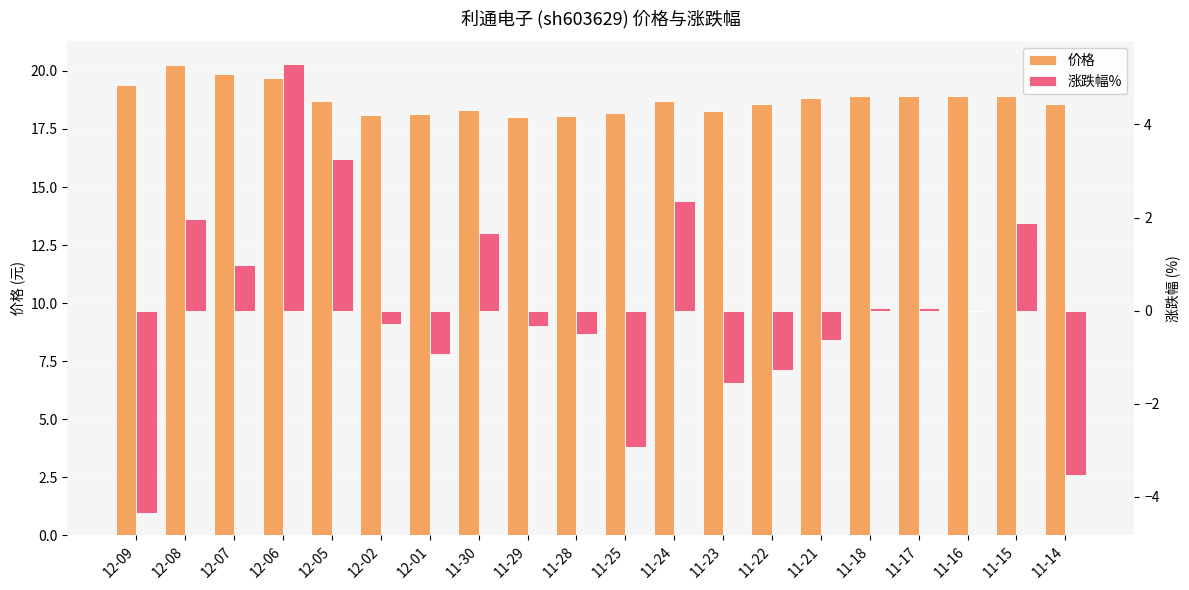

What is the difference between the 价格 values at 11-18 and 12-08?

1.3